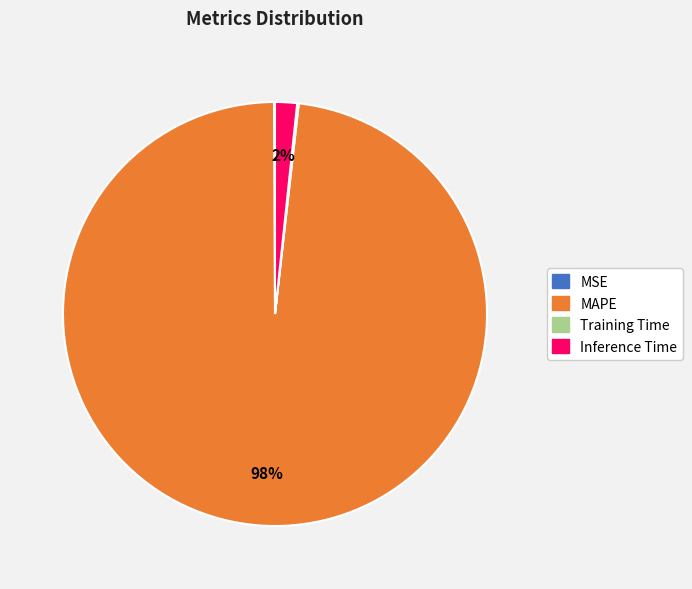

To the nearest percent, what is the difference between the largest and smallest slice percentages?

98%